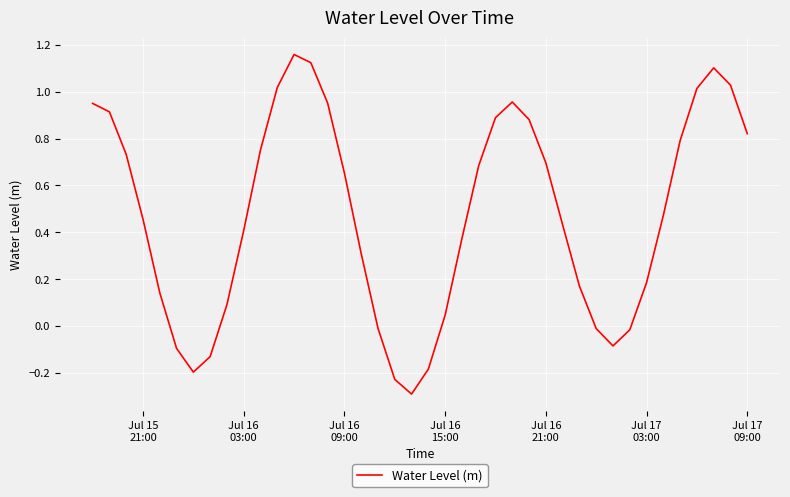

What is the difference between the maximum and minimum values?

1.5